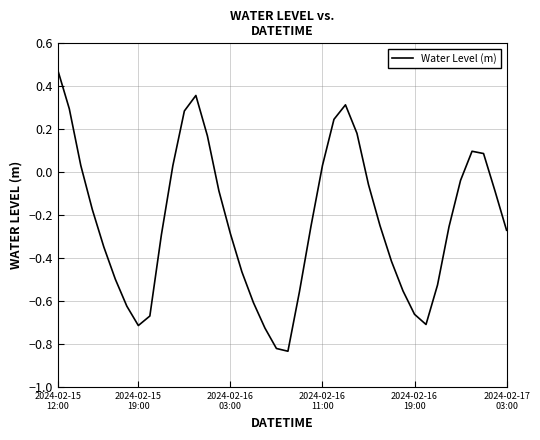

What is the difference between the maximum and minimum values?

1.3